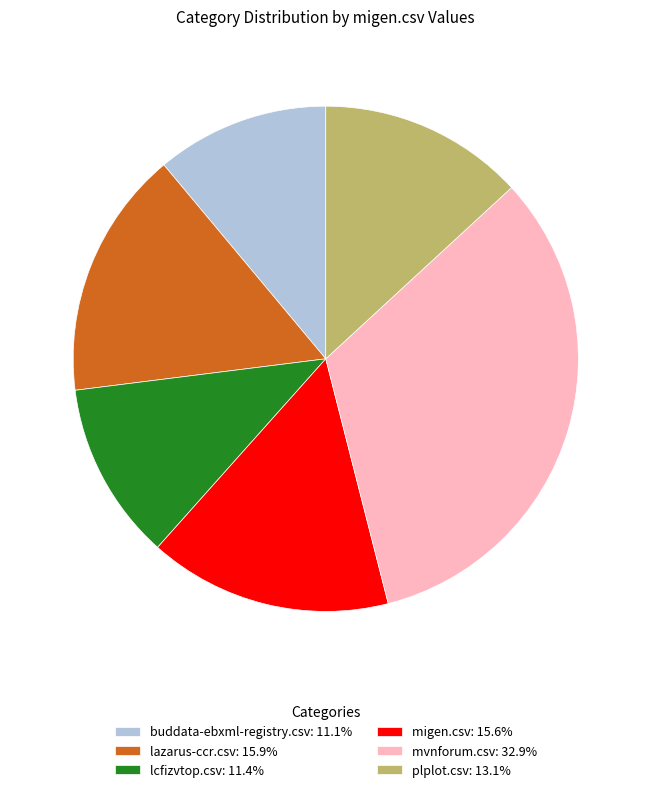

True or false: migen.csv accounts for 16% of the total.

True